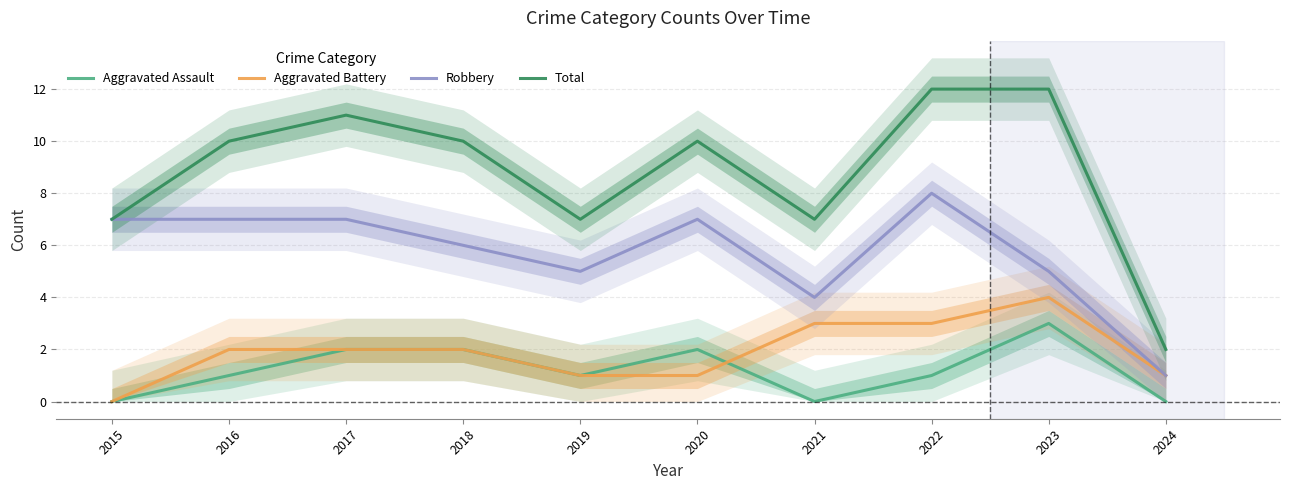

Rank the series by their maximum value, from lowest to highest.

Aggravated Assault, Aggravated Battery, Robbery, Total